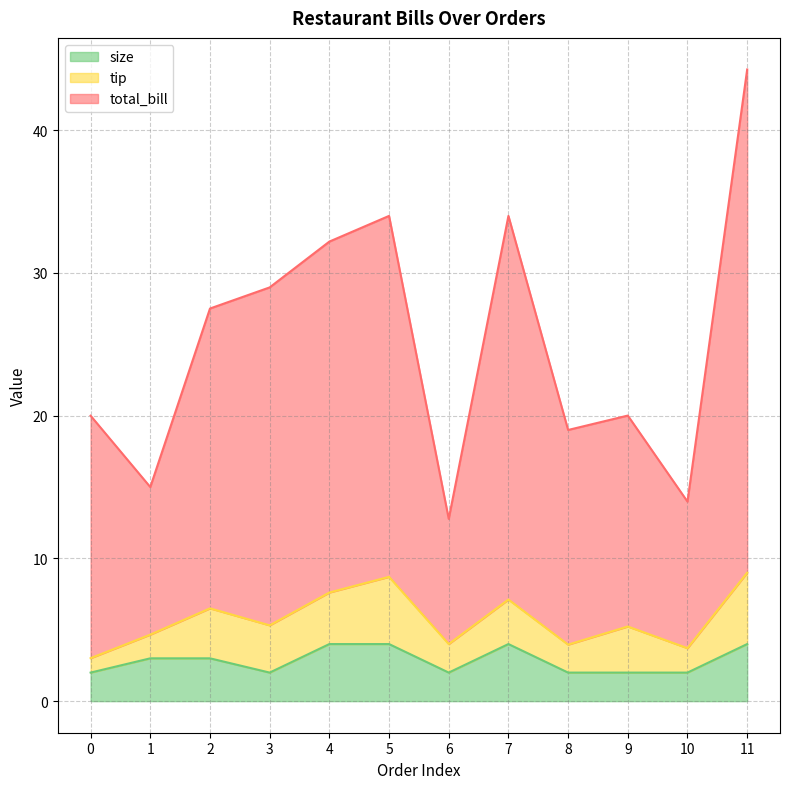

Count the number of categories in the chart.

12